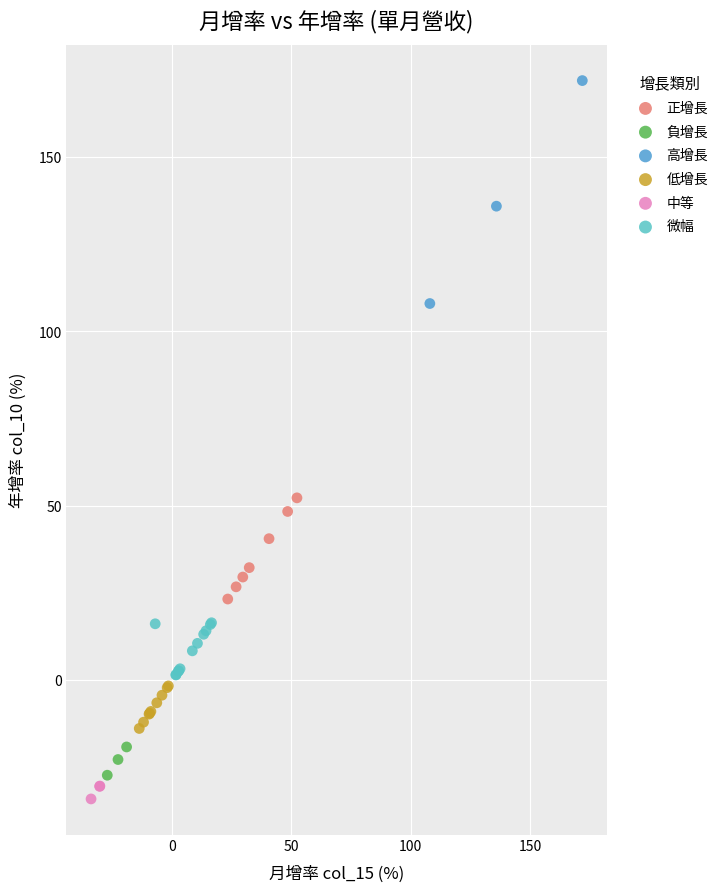

Which series has the widest spread of Y values?

高增長